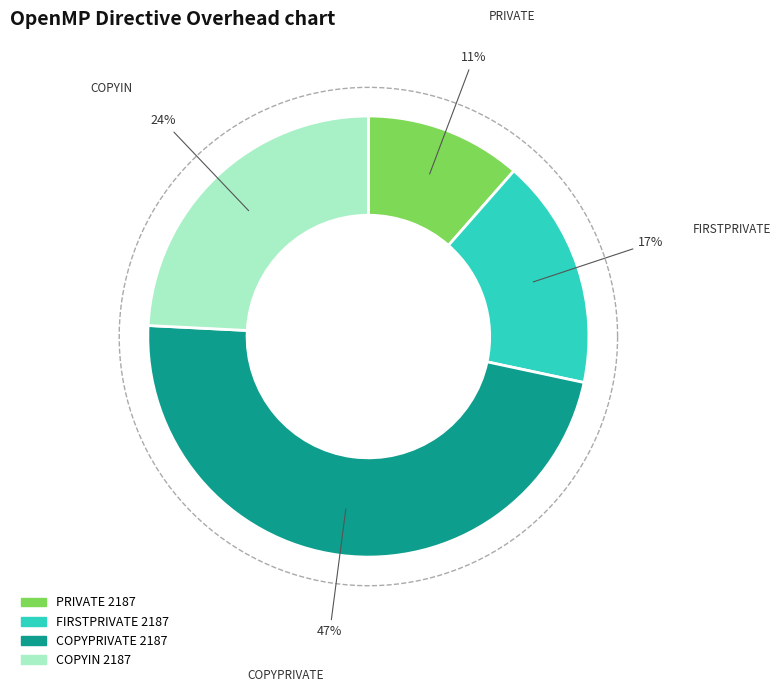

To the nearest percent, what is the difference between the FIRSTPRIVATE 2187 and COPYIN 2187 slice percentages?

7%